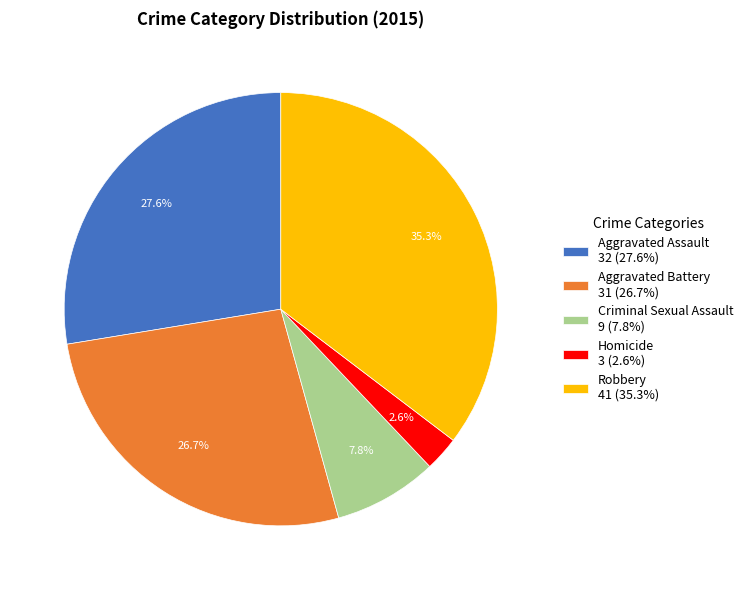

Which has a higher value, Aggravated Battery or Robbery?

Robbery